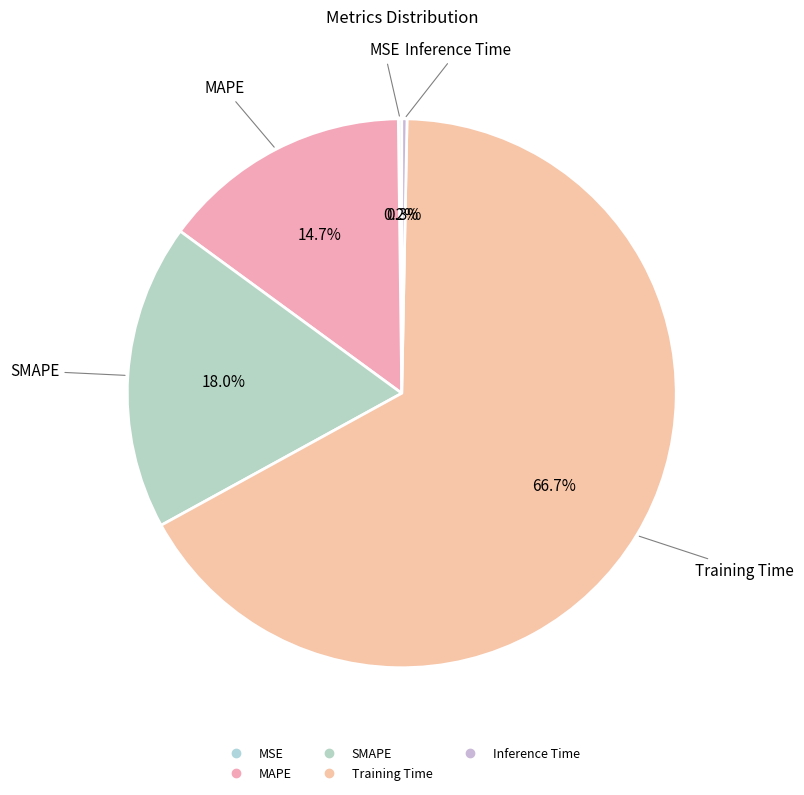

Rank the categories by value from highest to lowest.

Training Time, SMAPE, MAPE, Inference Time, MSE